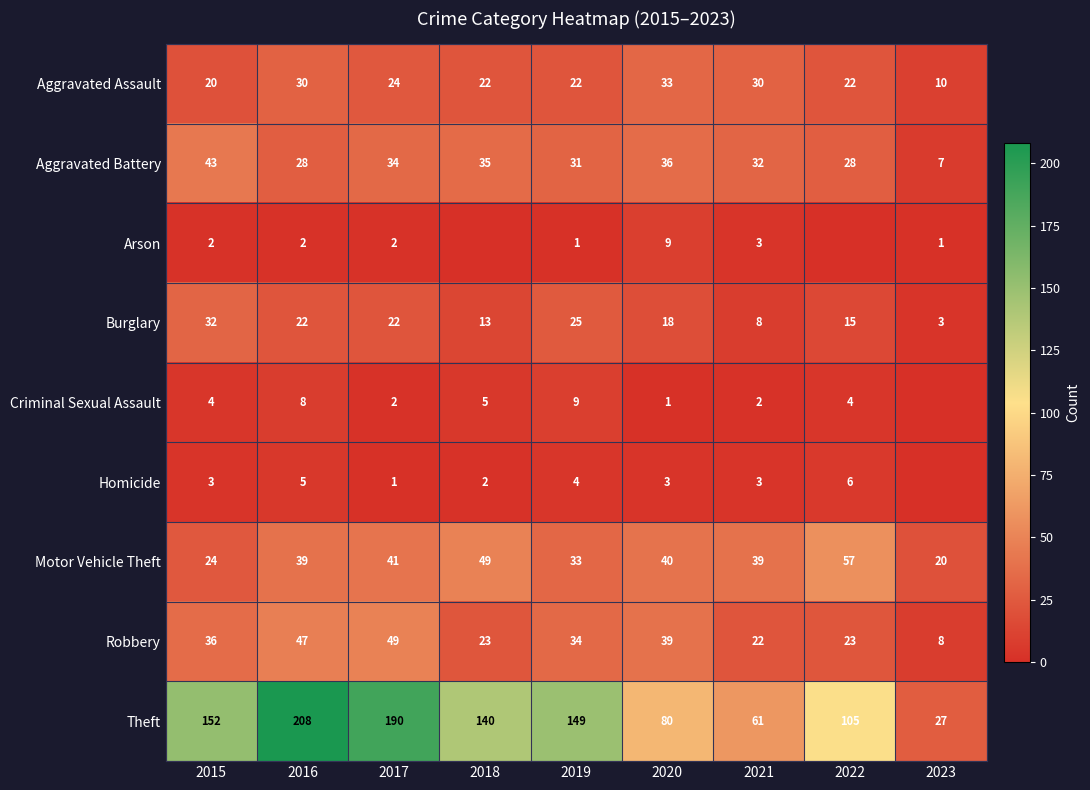

The Aggravated Battery series shows 2 at 2023. True or false?

False